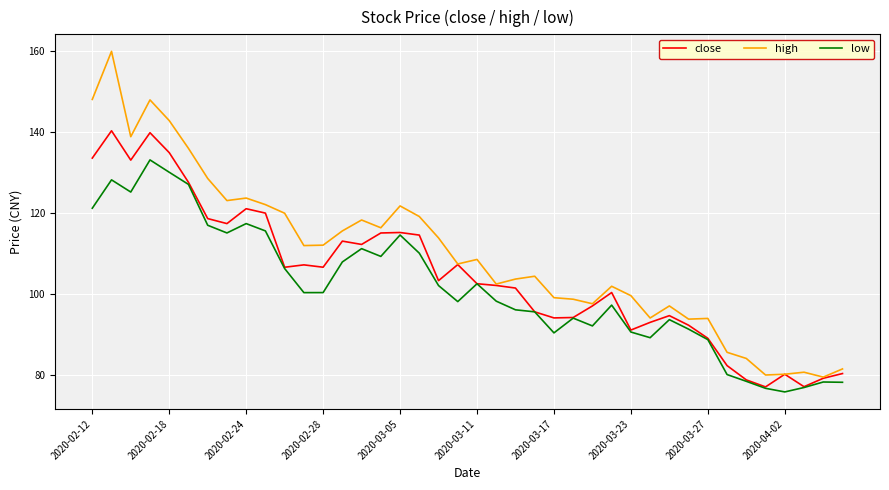

What is the maximum value shown in the chart?

159.9